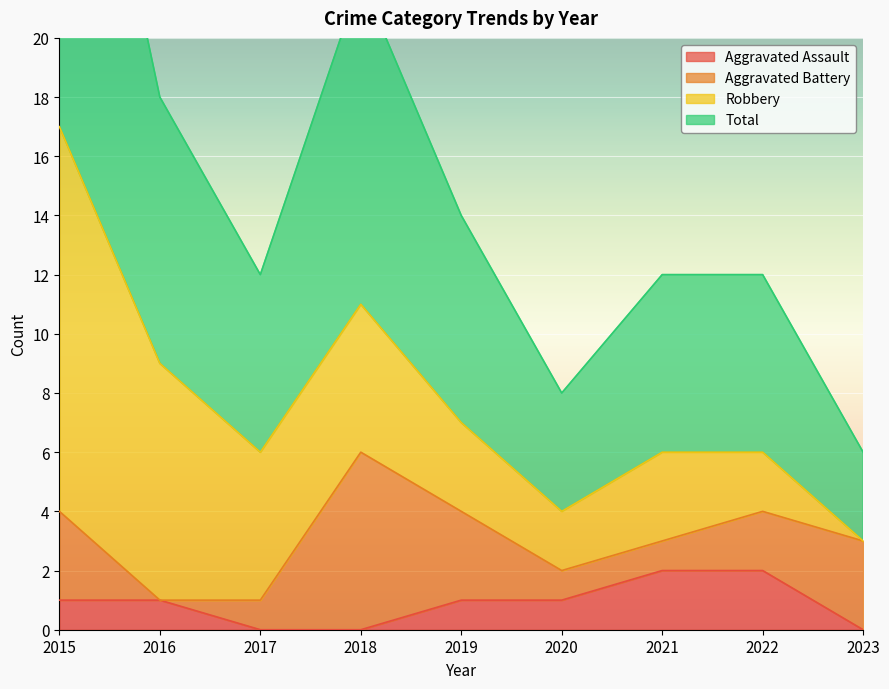

Between 2019 and 2020, which series saw the biggest shift?

Total